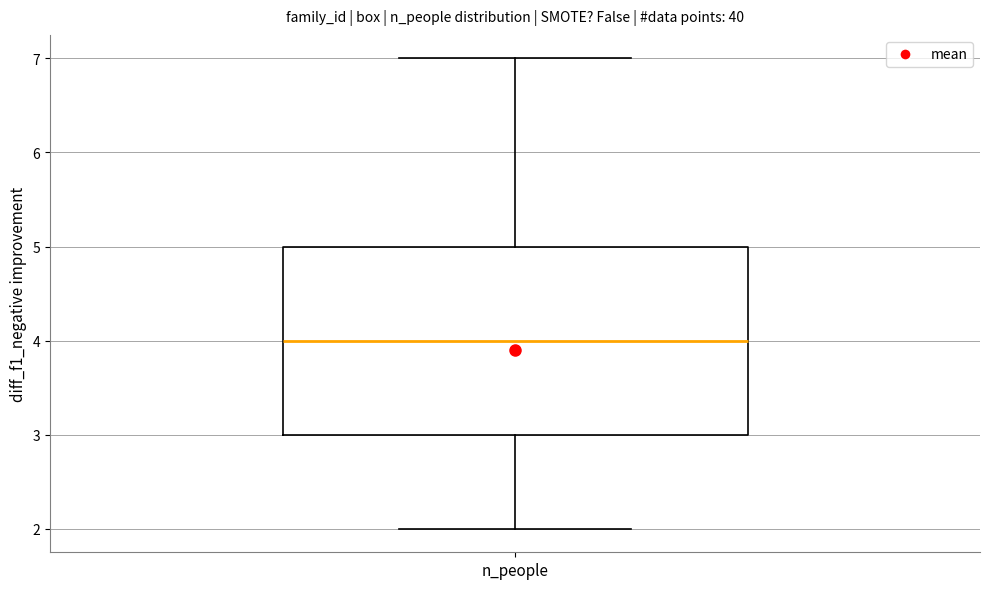

Where is the upper edge of the box for n_people on the y-axis? The values are not printed on the chart, so give them approximately, as read against the axis.

5